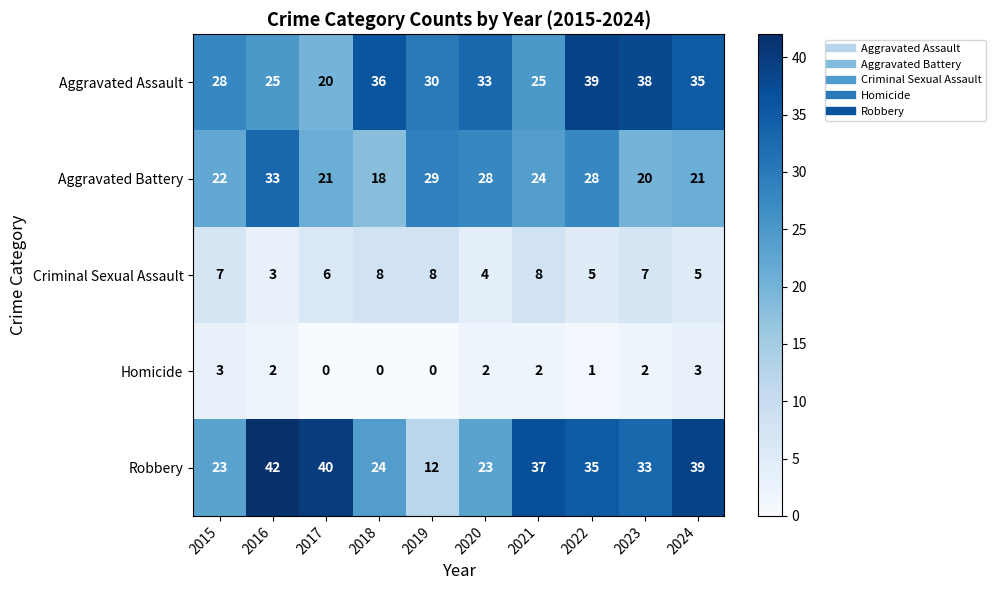

What value does the Criminal Sexual Assault series have at 2019?

8